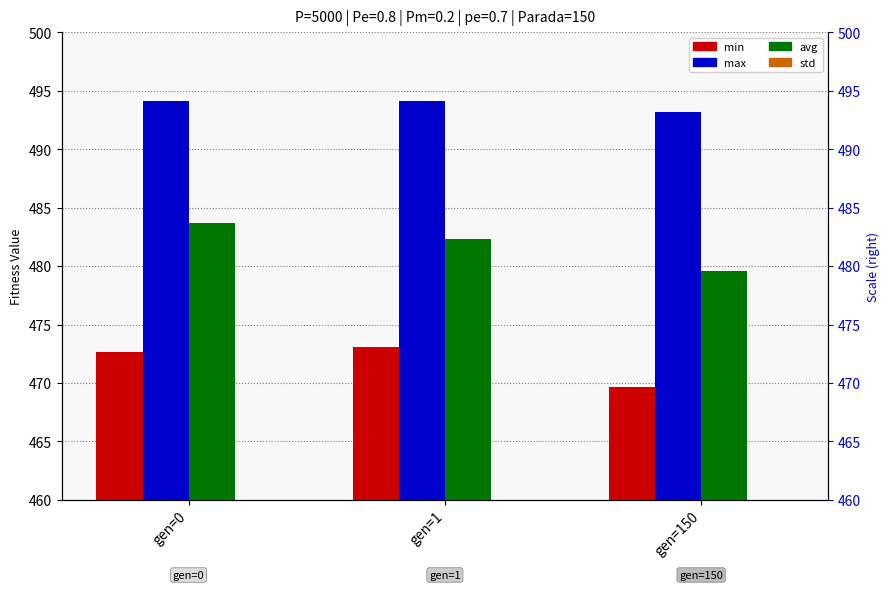

List the series in order of their peak value, highest first.

max, avg, min, std